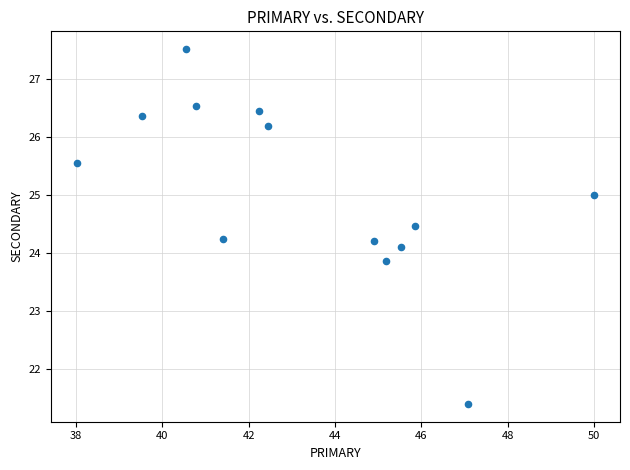

What is the range of Y values (max minus min)?

6.1